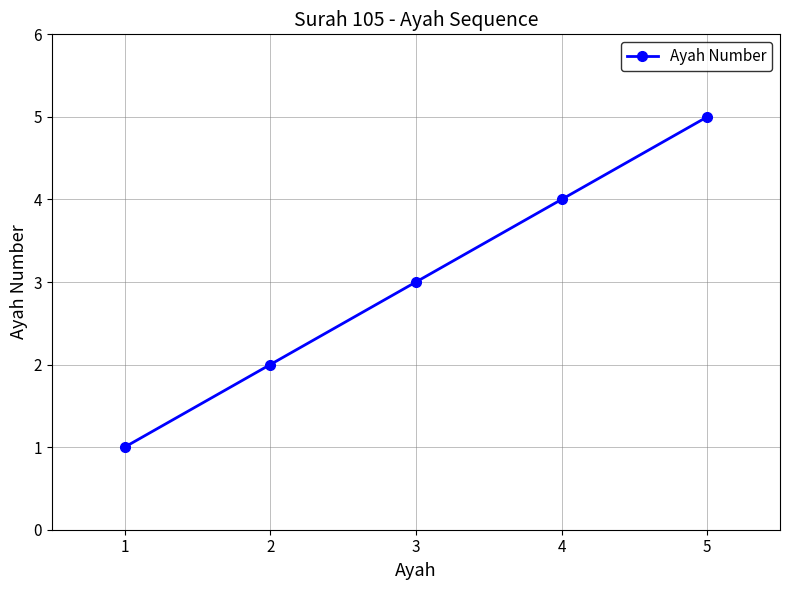

How many lines are shown in the chart?

1